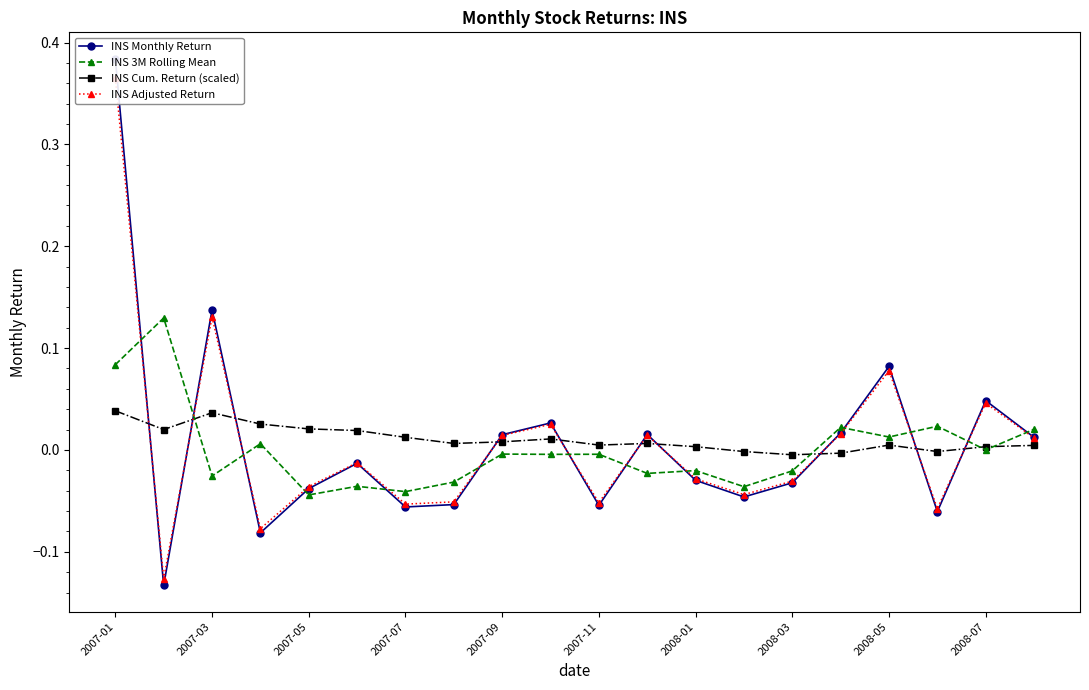

What is the difference between the second highest and second lowest values in the INS 3M Rolling Mean series?

0.1